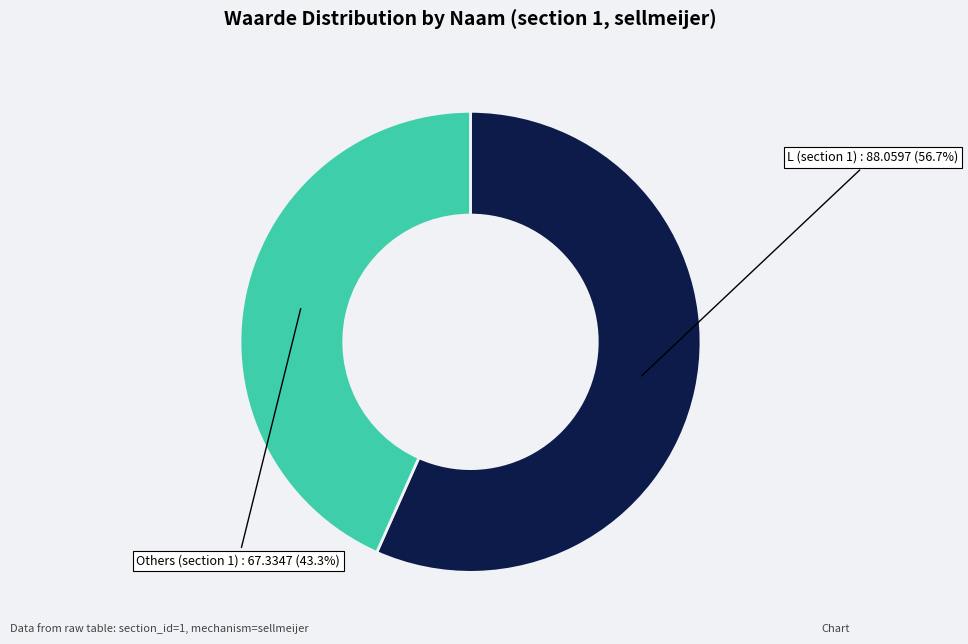

Is there any slice that represents more than half of the pie?

Yes